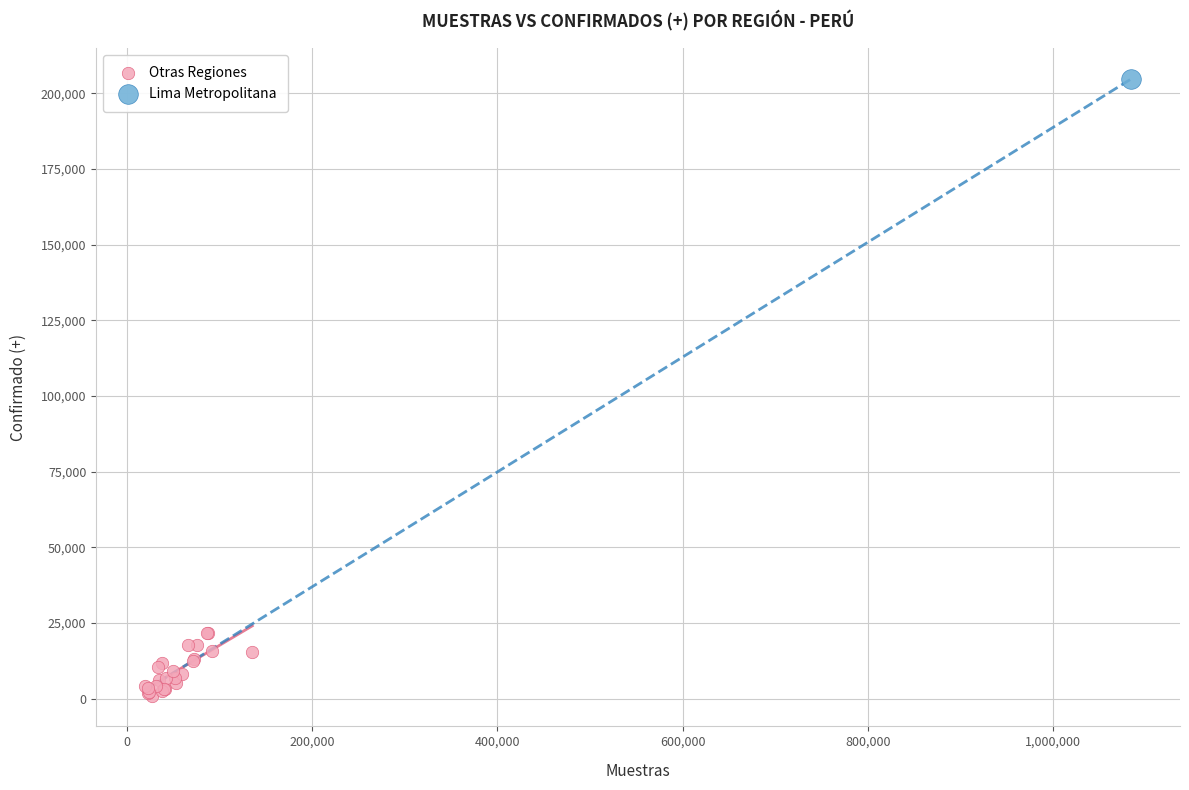

What are all the series names shown in the legend?

Otras Regiones, Lima Metropolitana